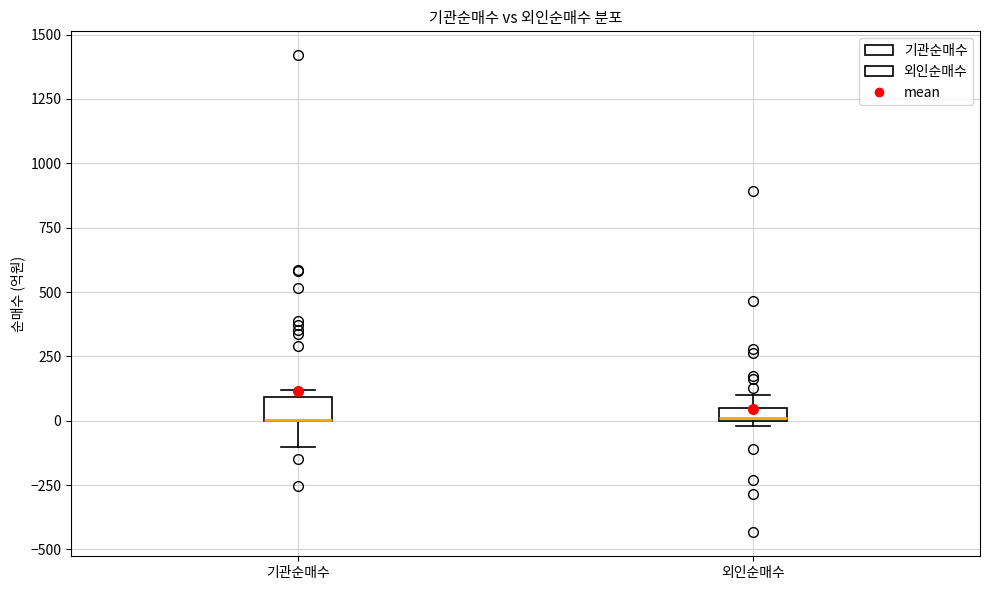

Where is the lower edge of the box for 기관순매수 on the y-axis? The values are not printed on the chart, so give them approximately, as read against the axis.

0